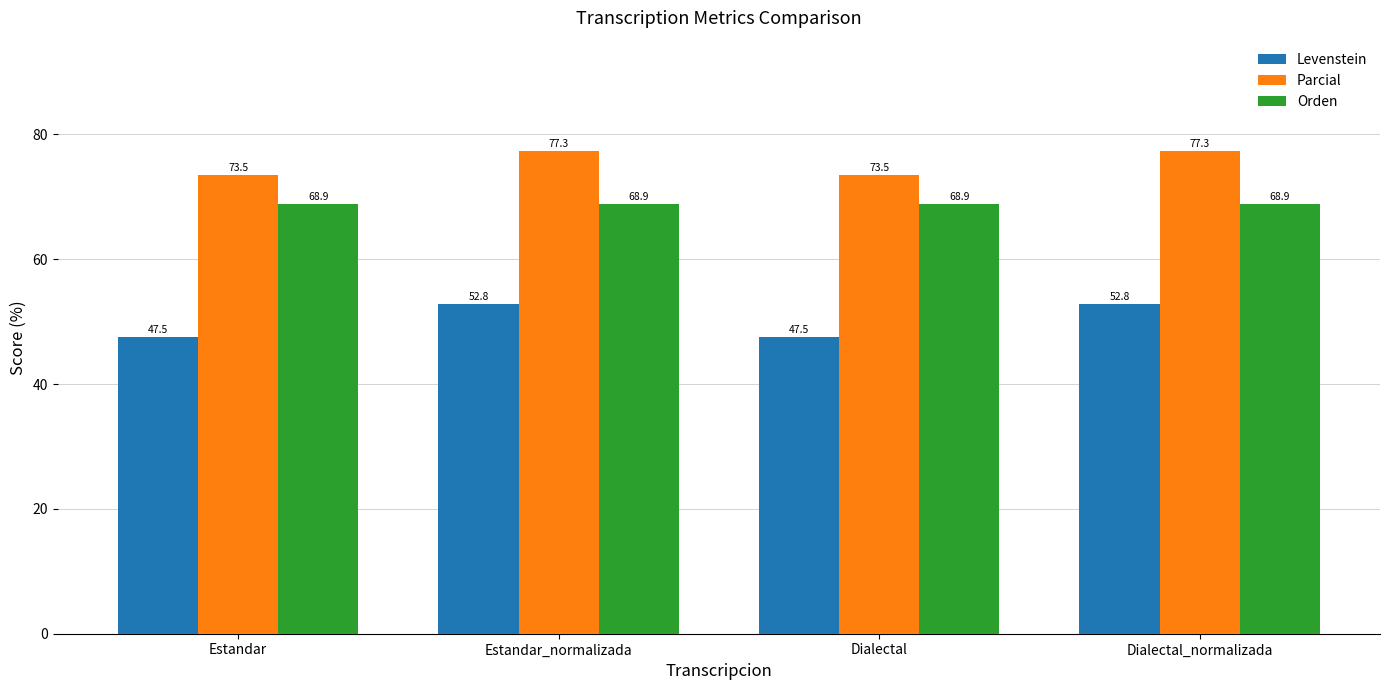

The Parcial series shows 26.1 at Estandar. True or false?

False